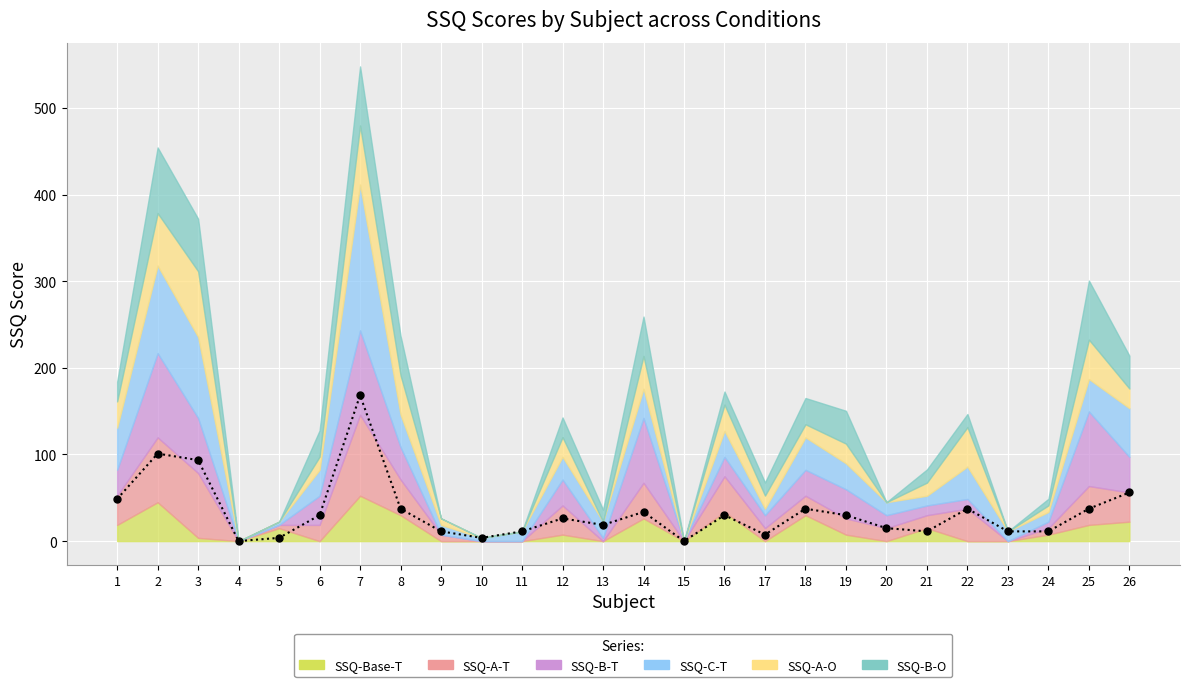

How many interior local peaks does the SSQ-B-O series have?

6